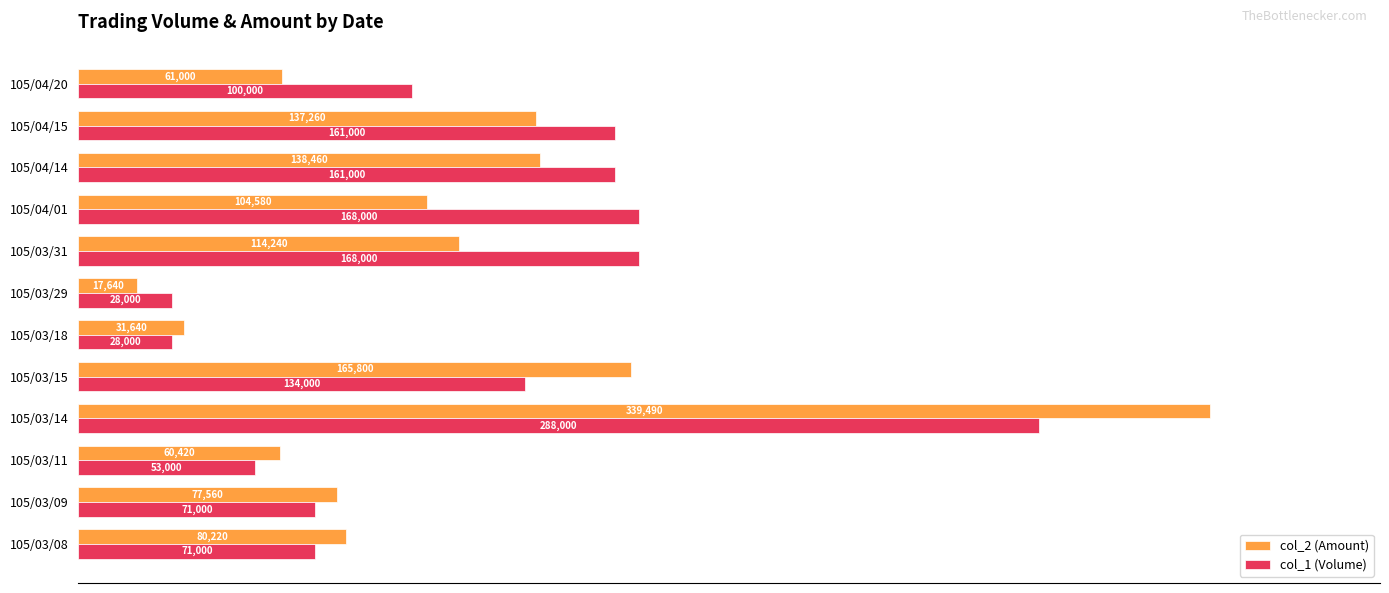

At 105/04/20, list the series in order from largest to smallest.

col_1 (Volume), col_2 (Amount)